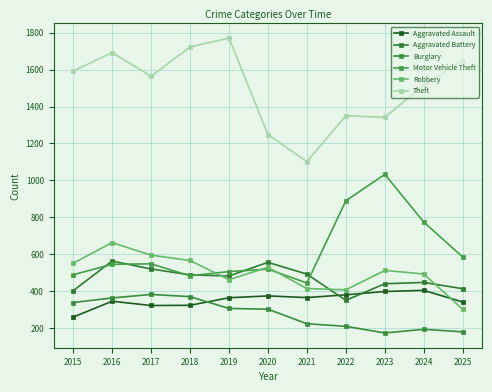

What is the approximate value of Aggravated Battery at 2019, to the nearest 10?

480